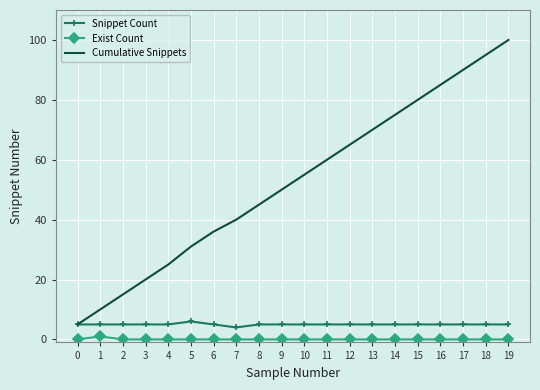

Reading right to left, what are all the values shown in this chart?

Snippet Count: 5	5	5	5	5	5	5	5	5	5	5	5	4	5	6	5	5	5	5	5
Exist Count: 0	0	0	0	0	0	0	0	0	0	0	0	0	0	0	0	0	0	1	0
Cumulative Snippets: 100	95	90	85	80	75	70	65	60	55	50	45	40	36	31	25	20	15	10	5